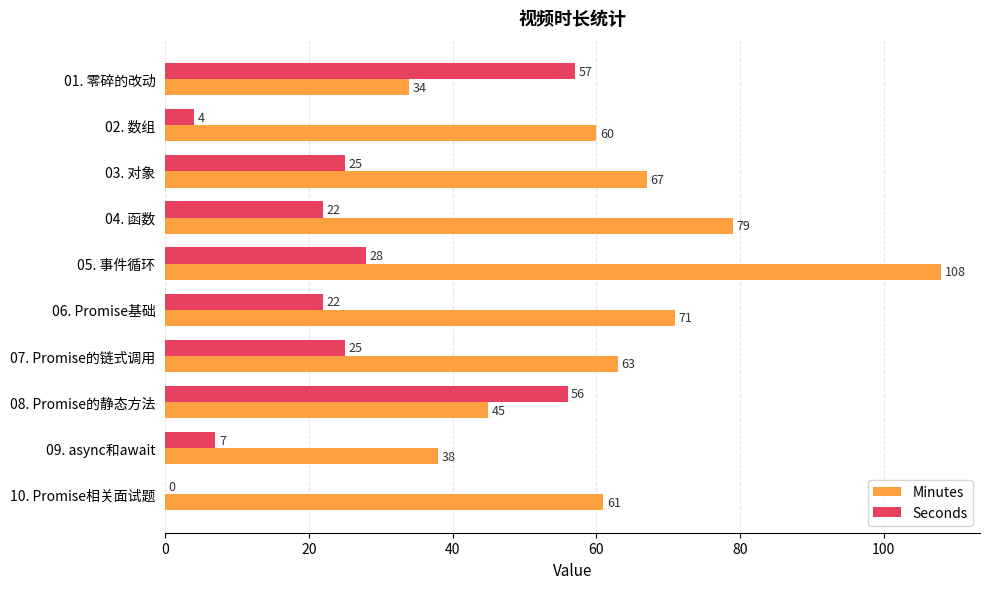

What is the sum of the Minutes values at 05. 事件循环 and 06. Promise基础?

179